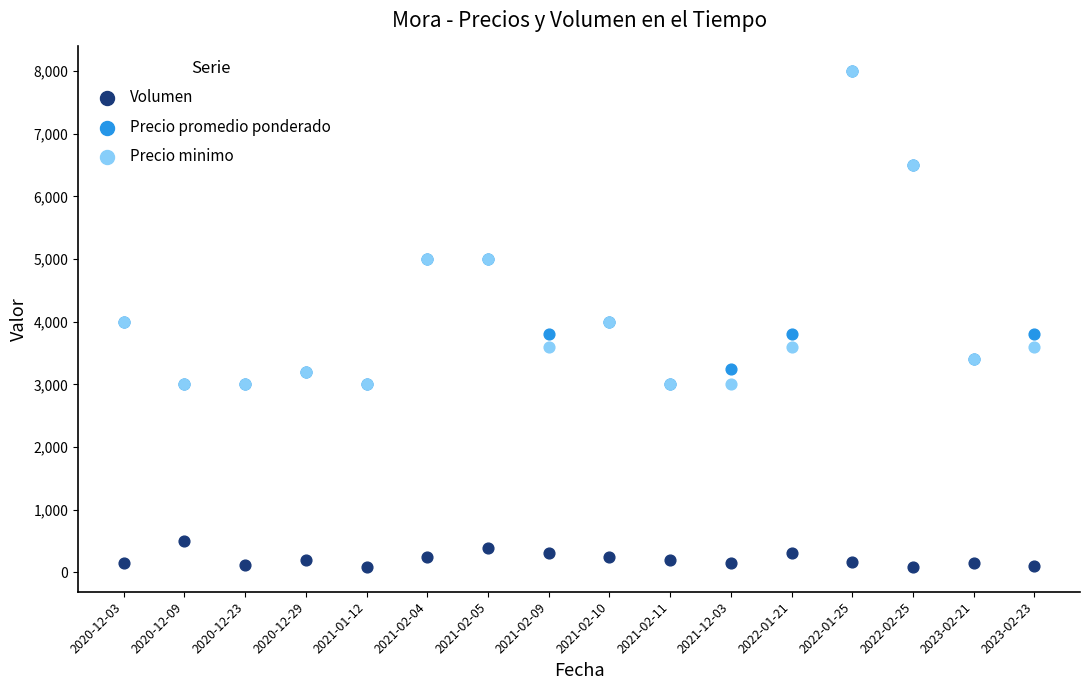

Which series has the largest Y range (max minus min)?

Precio promedio ponderado